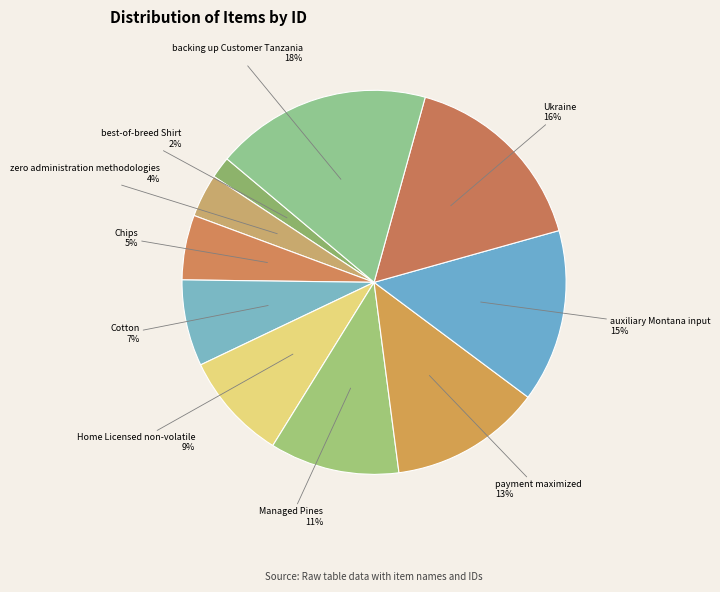

Approximately how many times larger is the value at backing up Customer Tanzania compared to Home Licensed non-volatile?

2.0